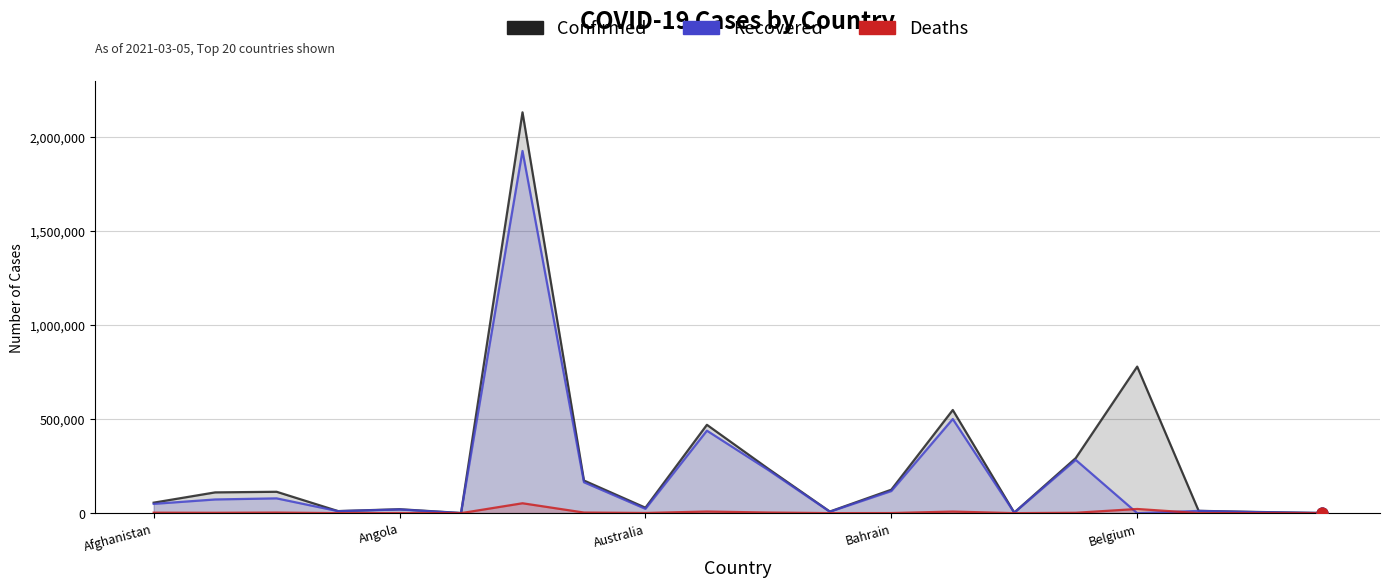

Which series has the largest Y range (max minus min)?

Confirmed